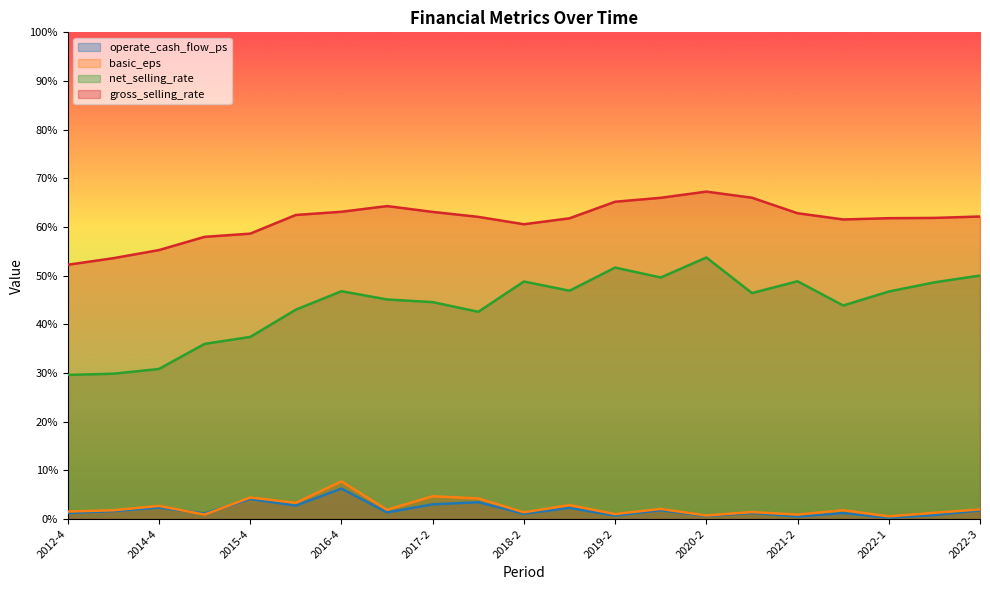

What is the value of the operate_cash_flow_ps point at the 4th from the left?

1.1